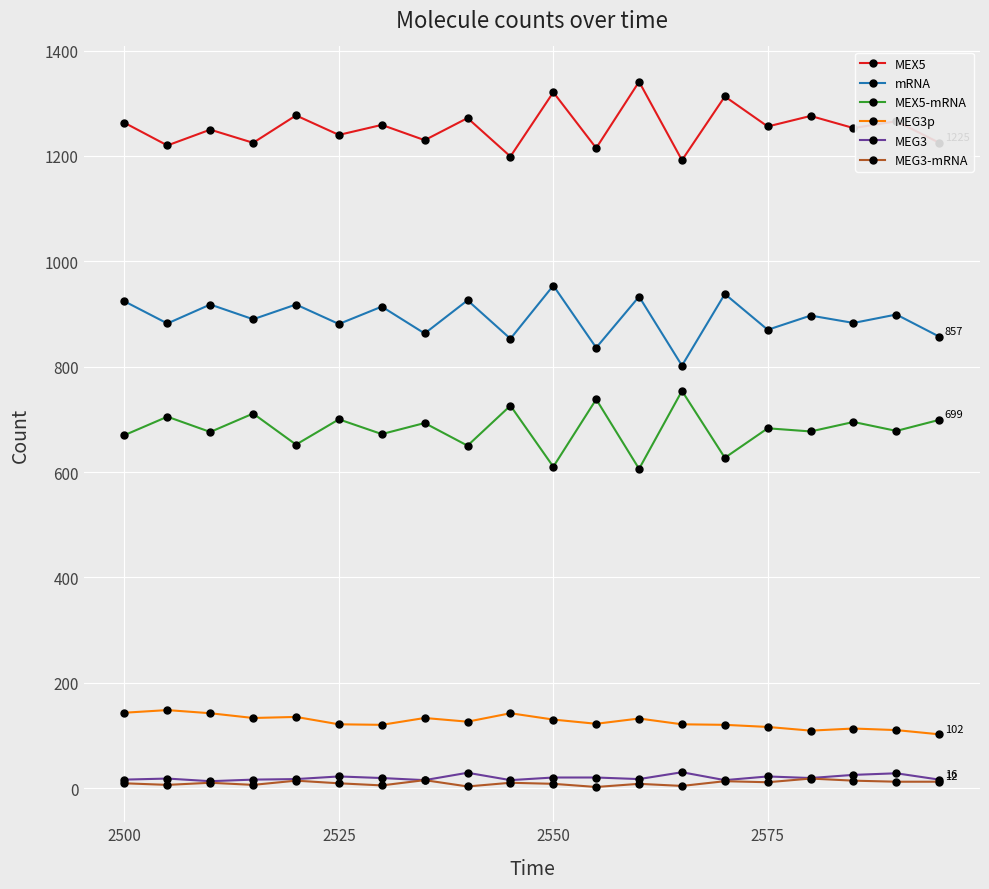

What is the maximum value shown in the chart?

1341